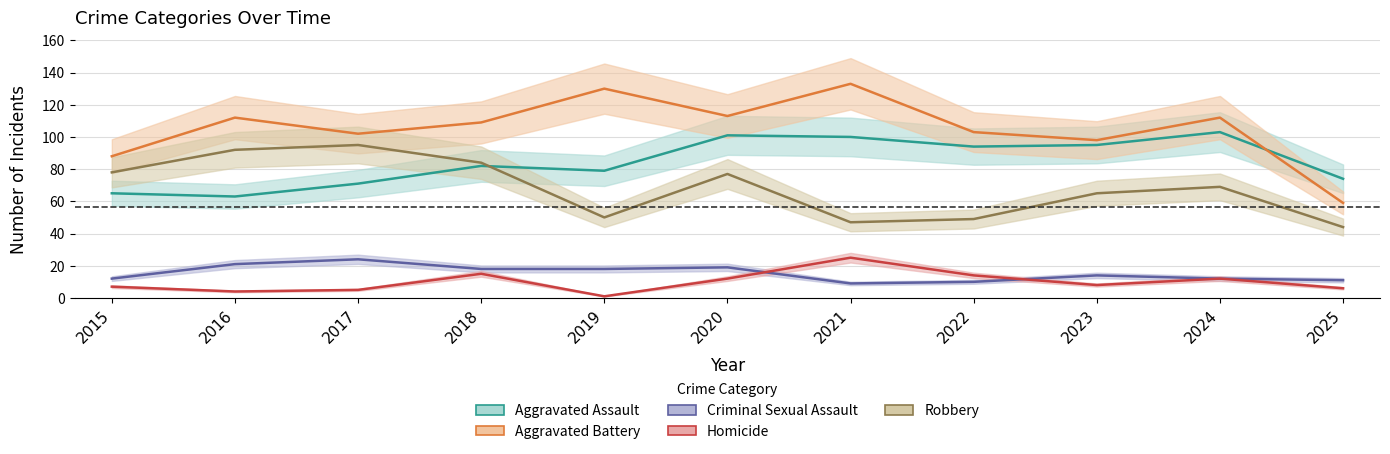

List the series in order of their peak value, lowest first.

Criminal Sexual Assault, Homicide, Robbery, Aggravated Assault, Aggravated Battery